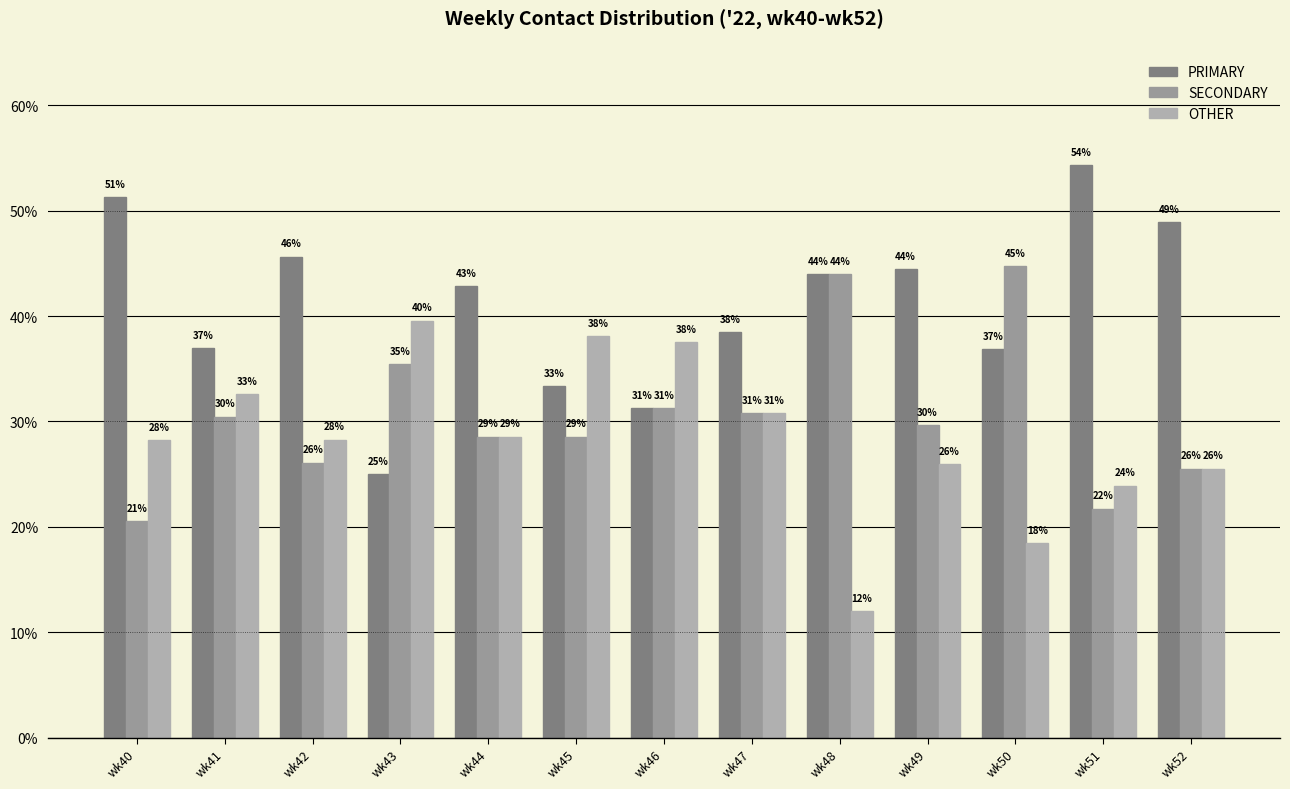

How many bars are there in each group?

3